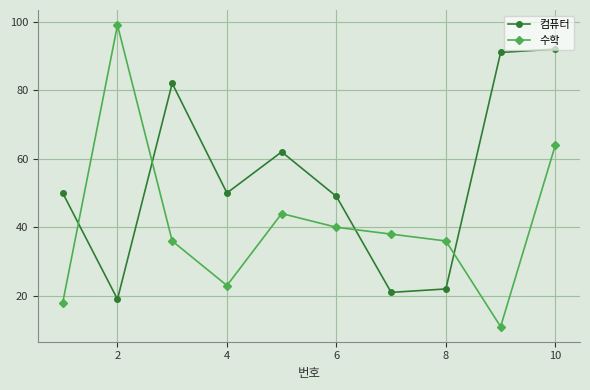

Rank the series by their average value, from lowest to highest.

수학, 컴퓨터